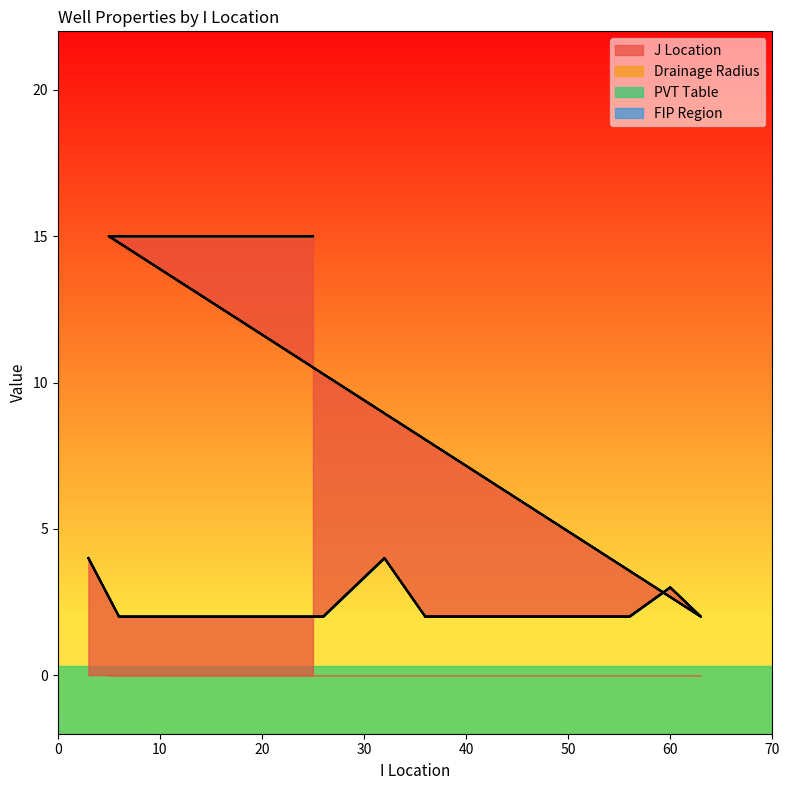

What is the label of the 5th point from the left?

21